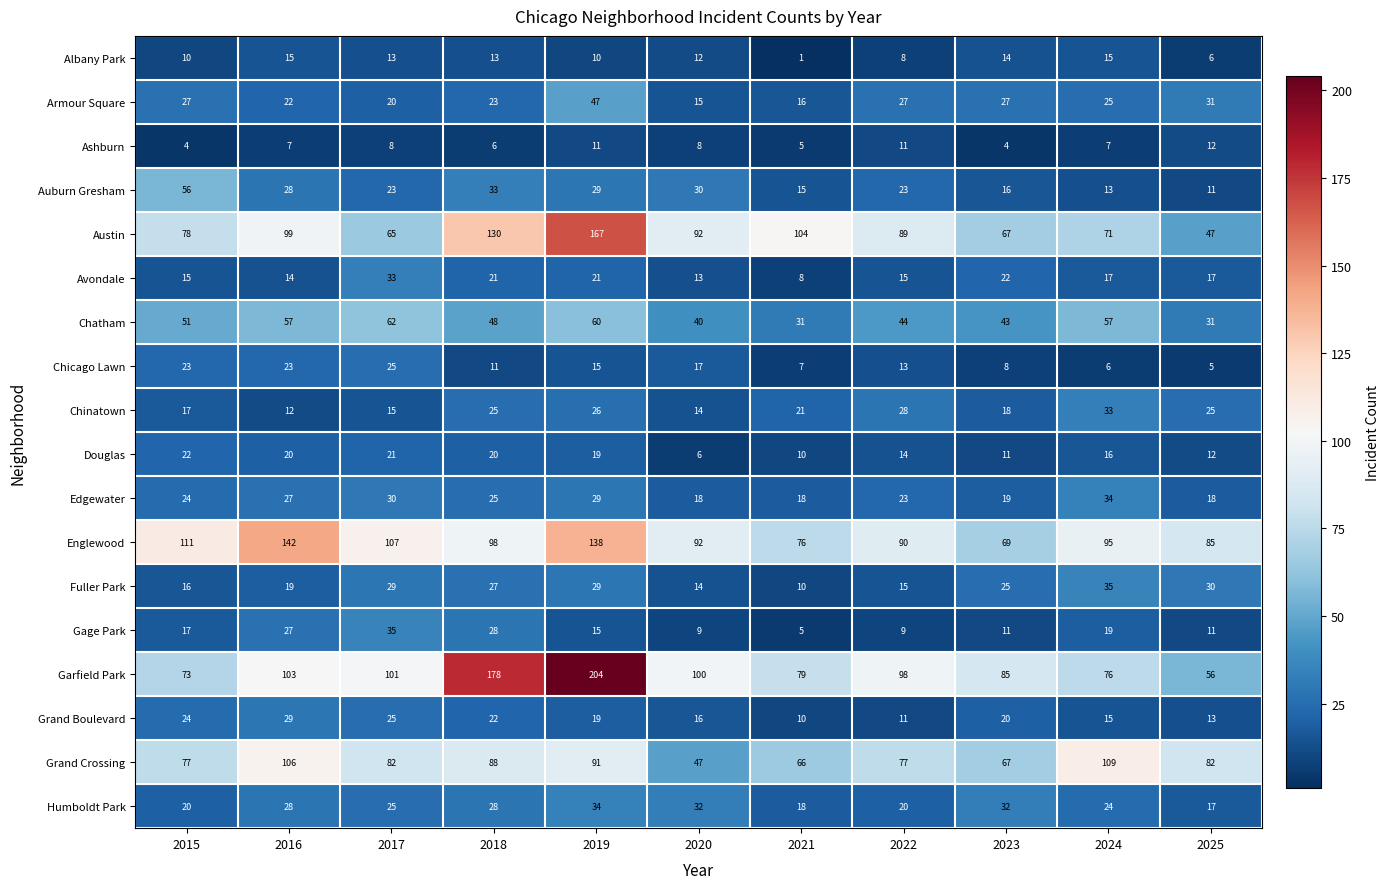

Is it true that Avondale equals 22 at 2023?

True